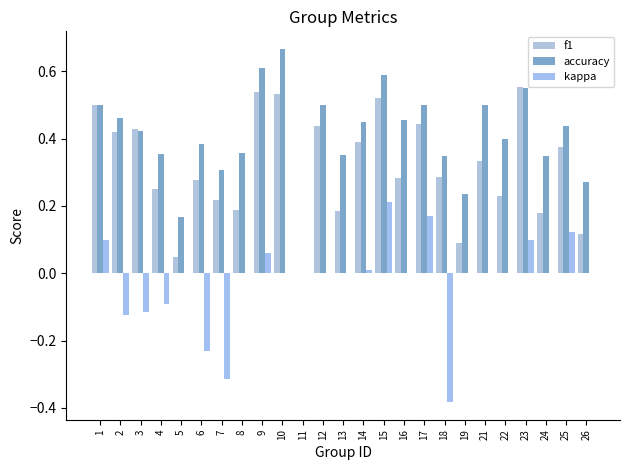

How many groups of bars are there?

25